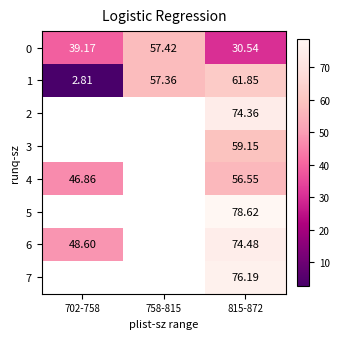

At which label does 1 reach its peak?

815-872